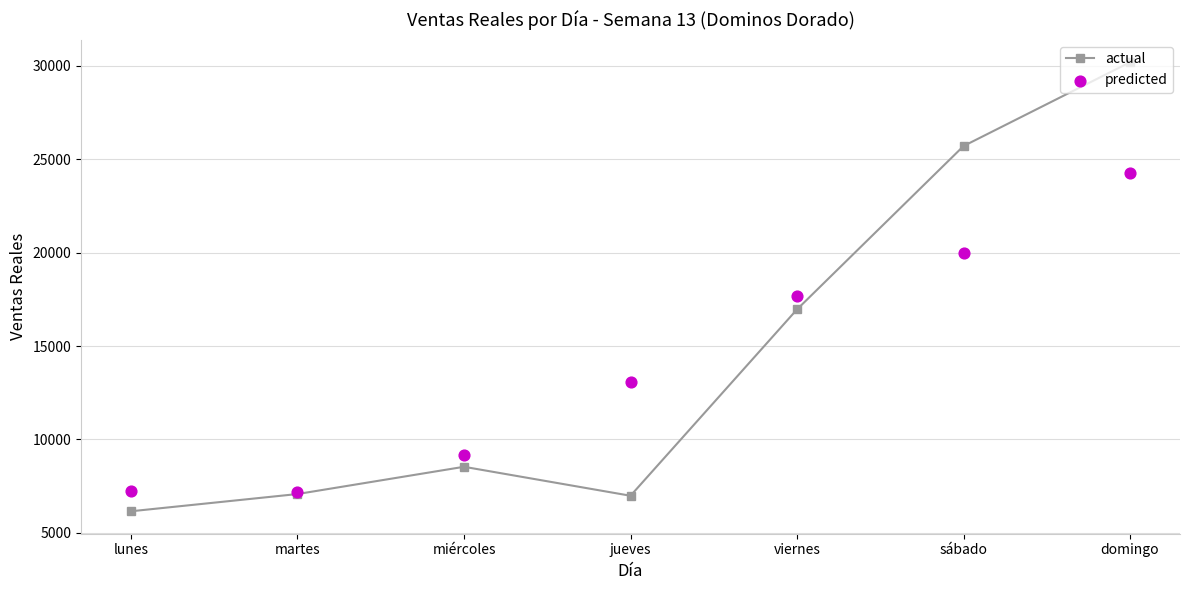

Is the value of actual at domingo greater than the value of predicted at miércoles?

Yes